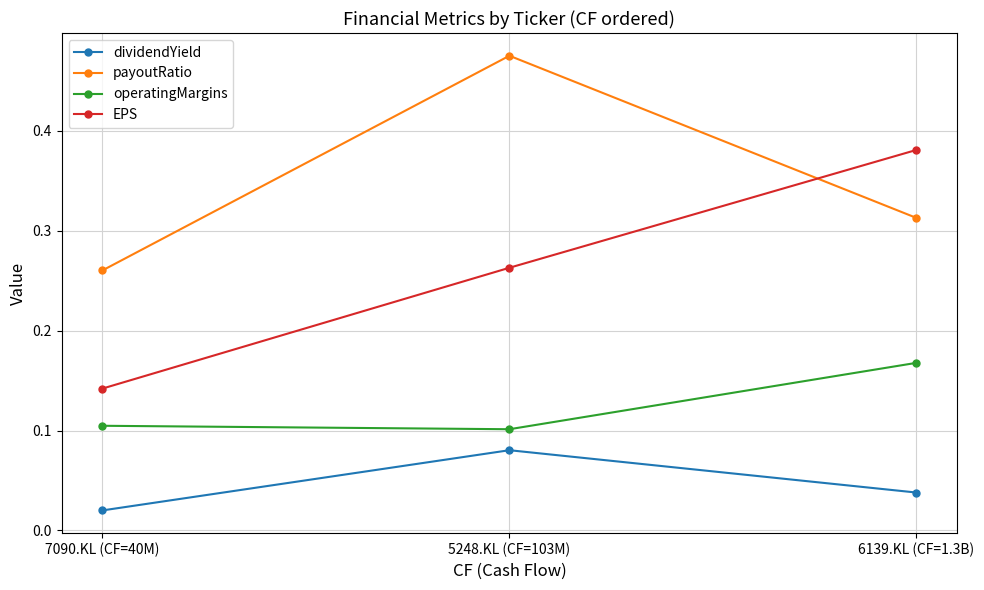

Which series has the largest total across all categories?

payoutRatio